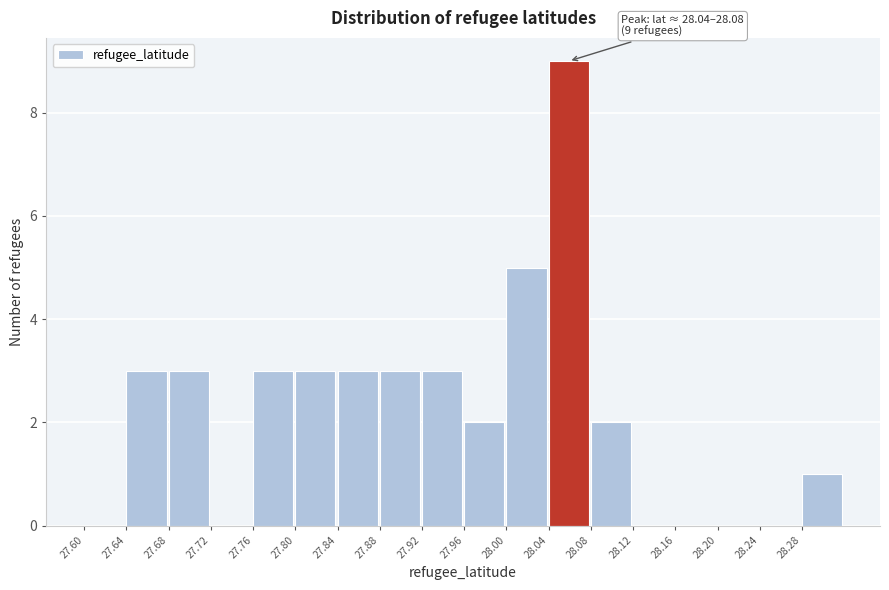

Over which range of the x-axis is the bar tallest?

28.04 to 28.08